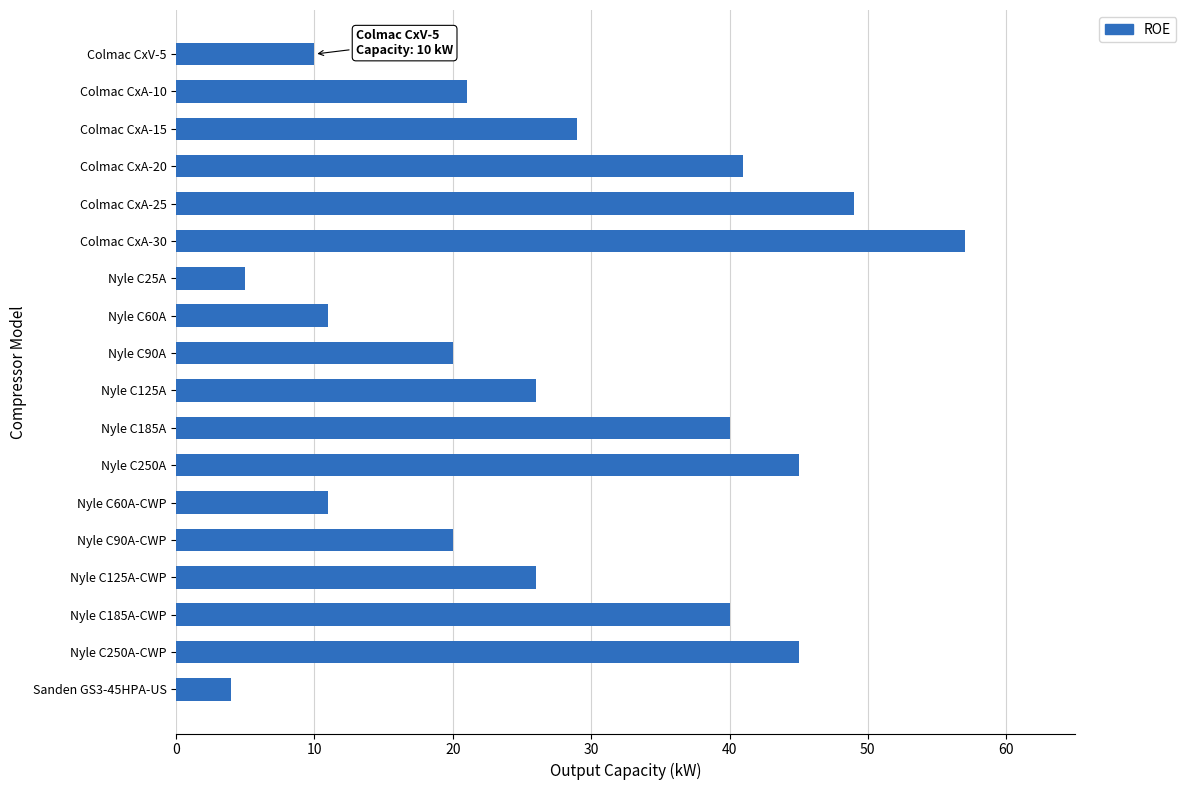

How many series are shown in this chart?

1